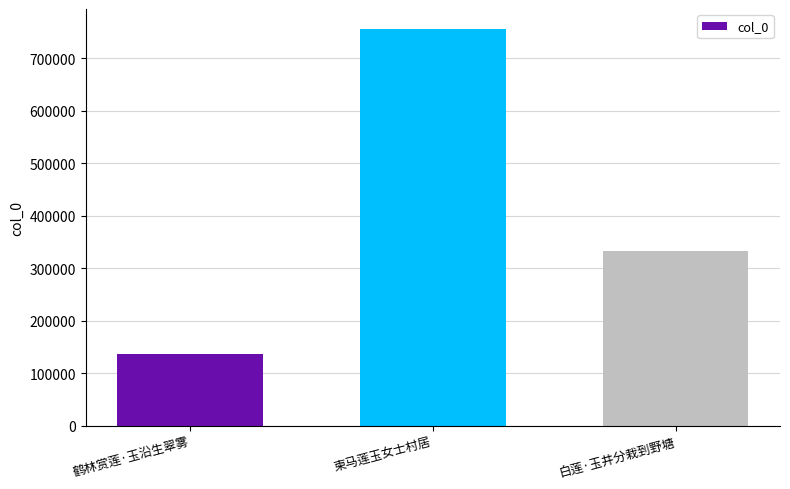

Reading right to left, extract all data points from this chart.

333172	755685	136631